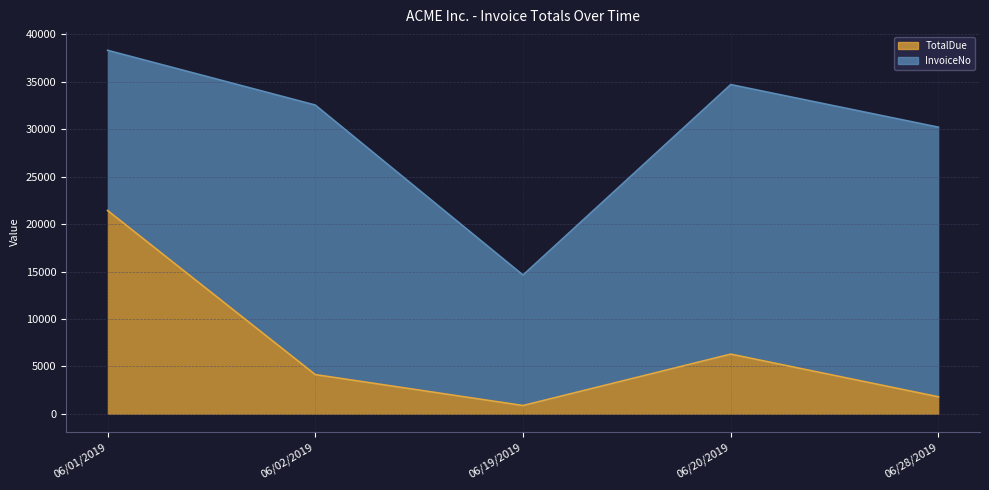

What position from the left is 06/01/2019?

1